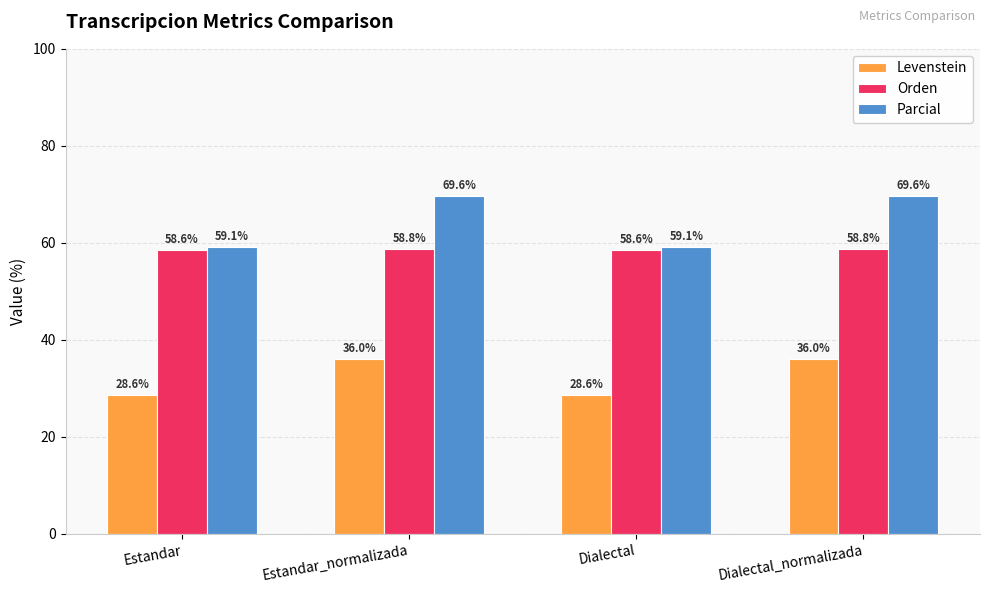

What is the difference between the second highest and minimum values in the Orden series?

0.2